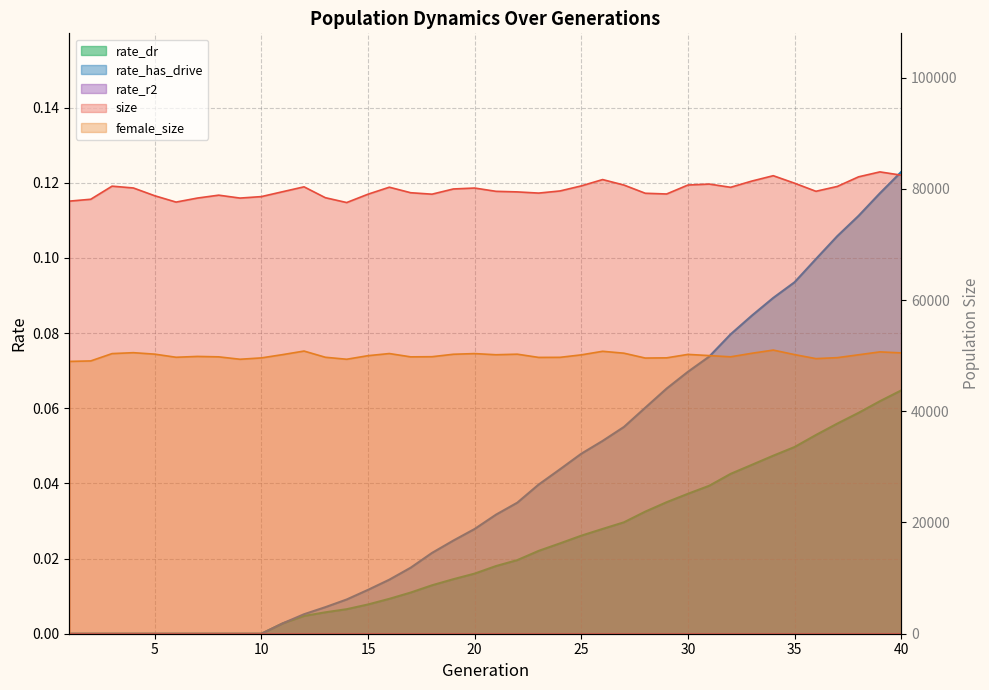

What is the total value across all series at 25?

130662.1